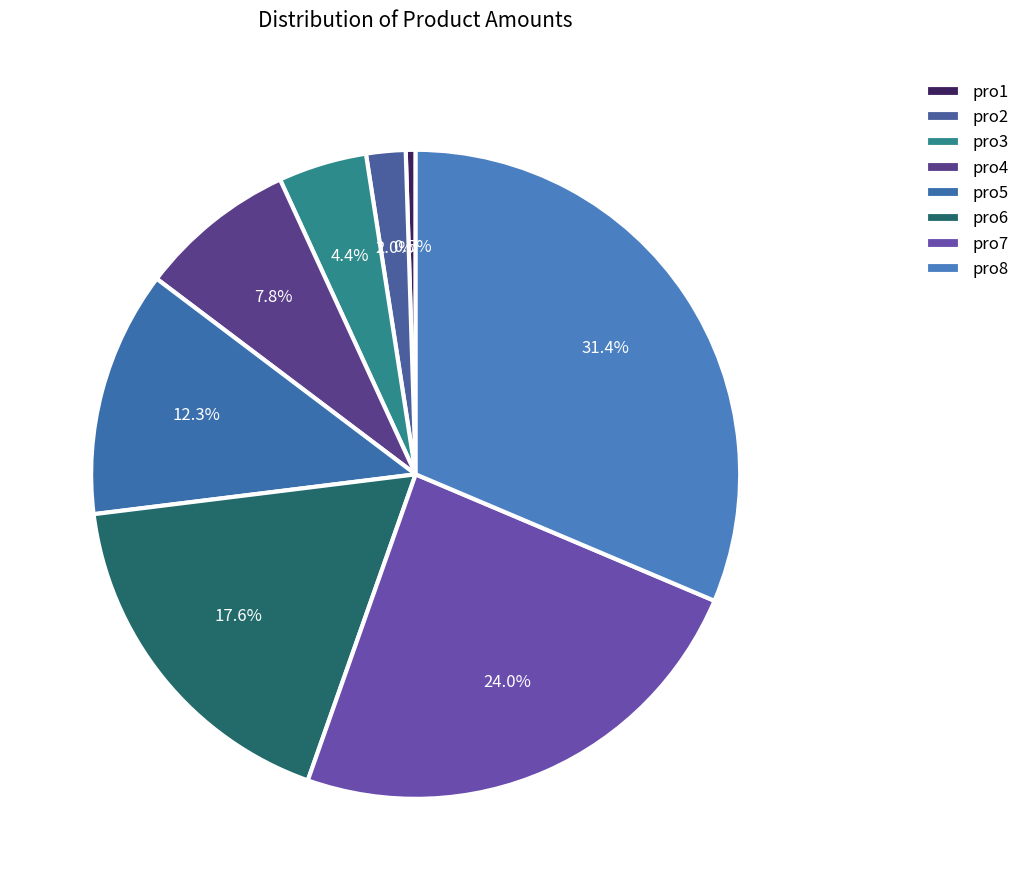

Does pro3 represent more than half of the total?

No